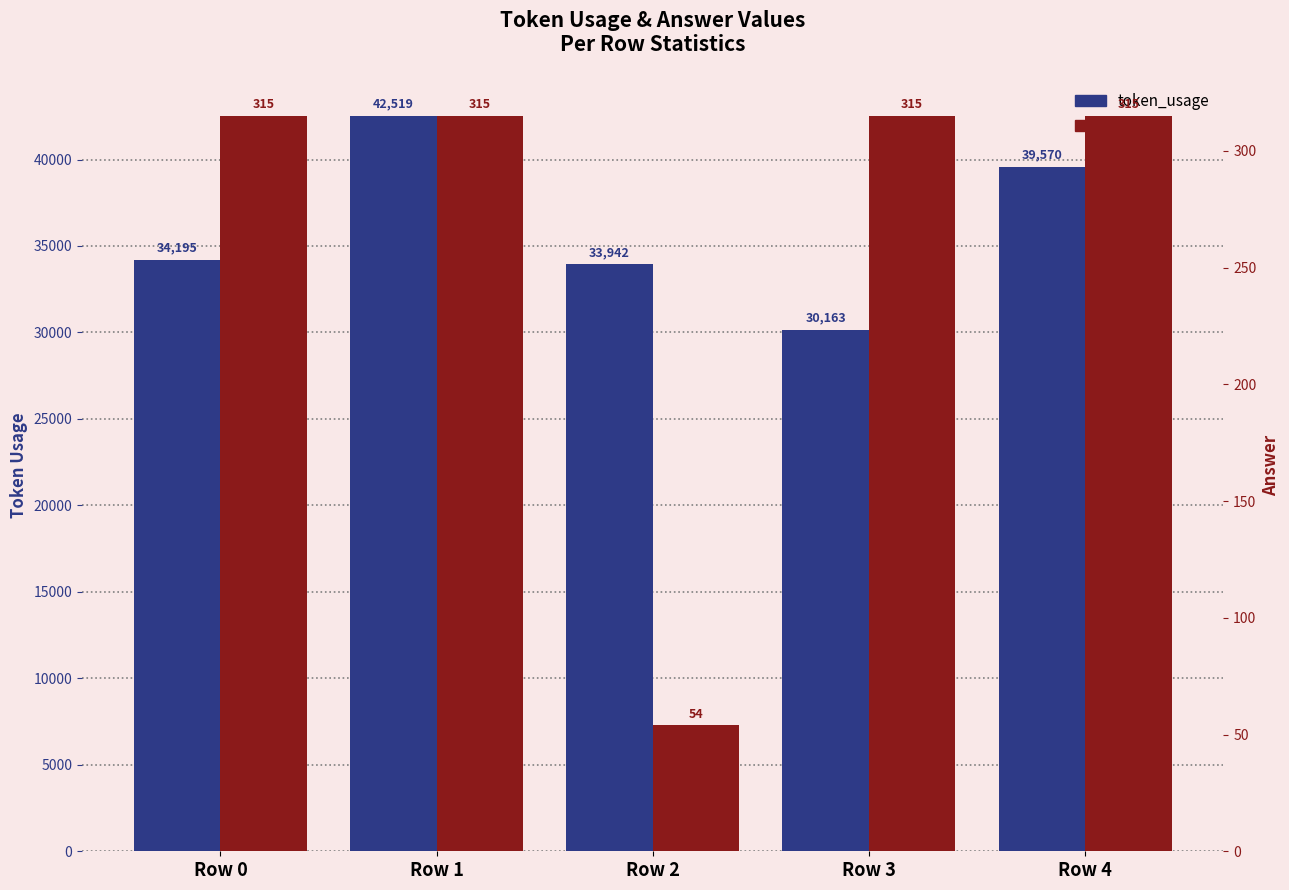

Reading right to left, list all the values displayed in this chart.

token_usage: 39570	30163	33942	42519	34195
answer: 315	315	54	315	315